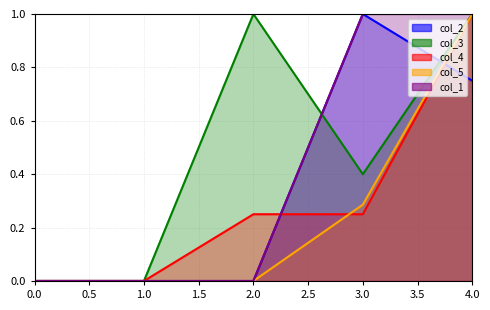

True or false: col_1 and col_2 intersect in this chart.

False